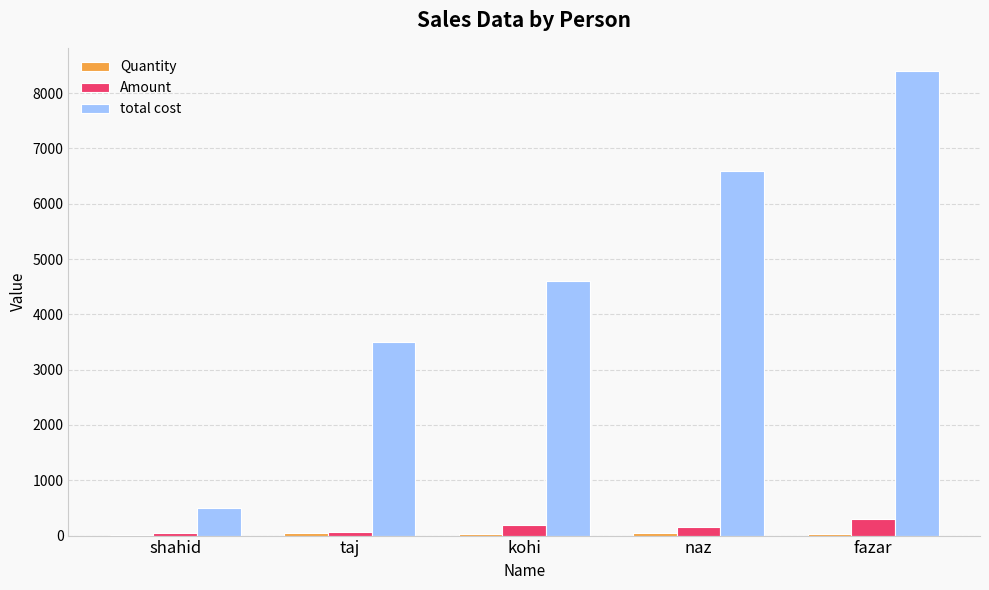

What is the sum of all total cost values?

23600